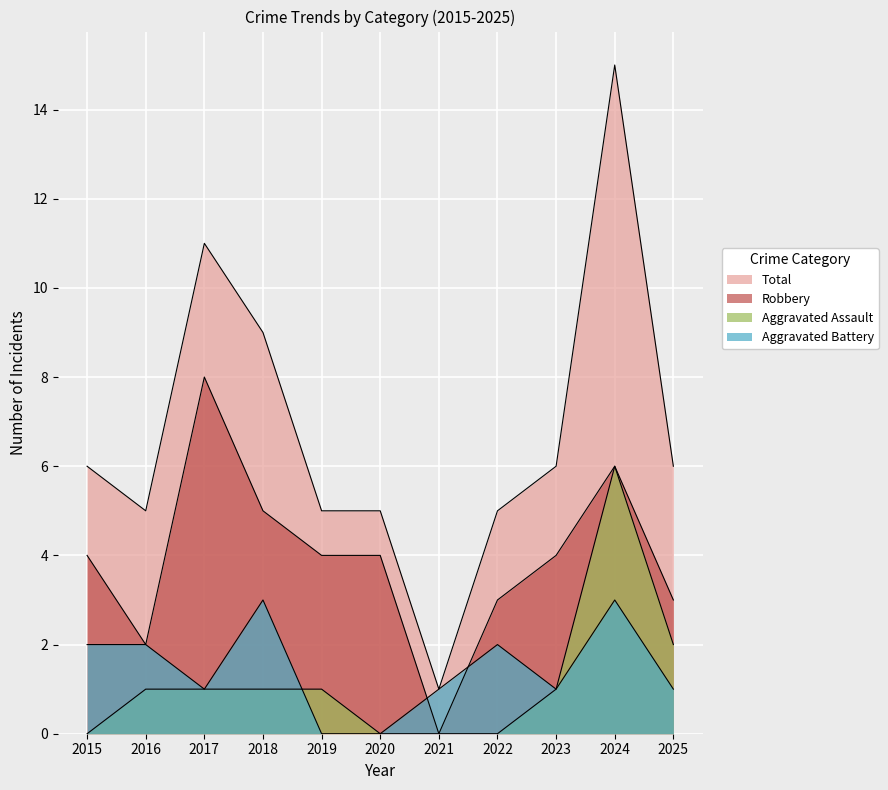

What are all the series names shown in the legend?

Total, Robbery, Aggravated Assault, Aggravated Battery